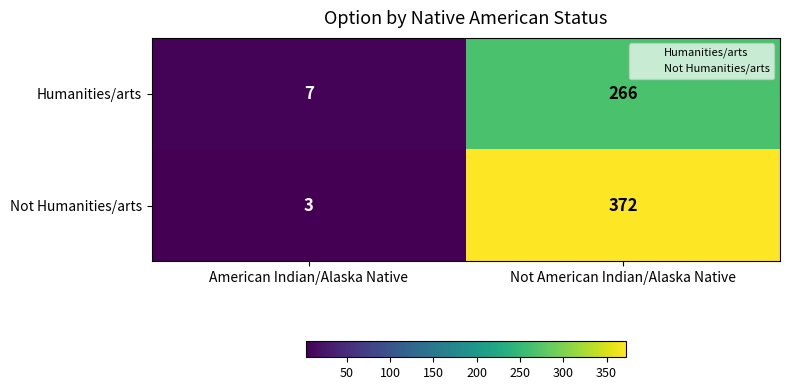

Which series changed the most between American Indian/Alaska Native and Not American Indian/Alaska Native?

Not Humanities/arts